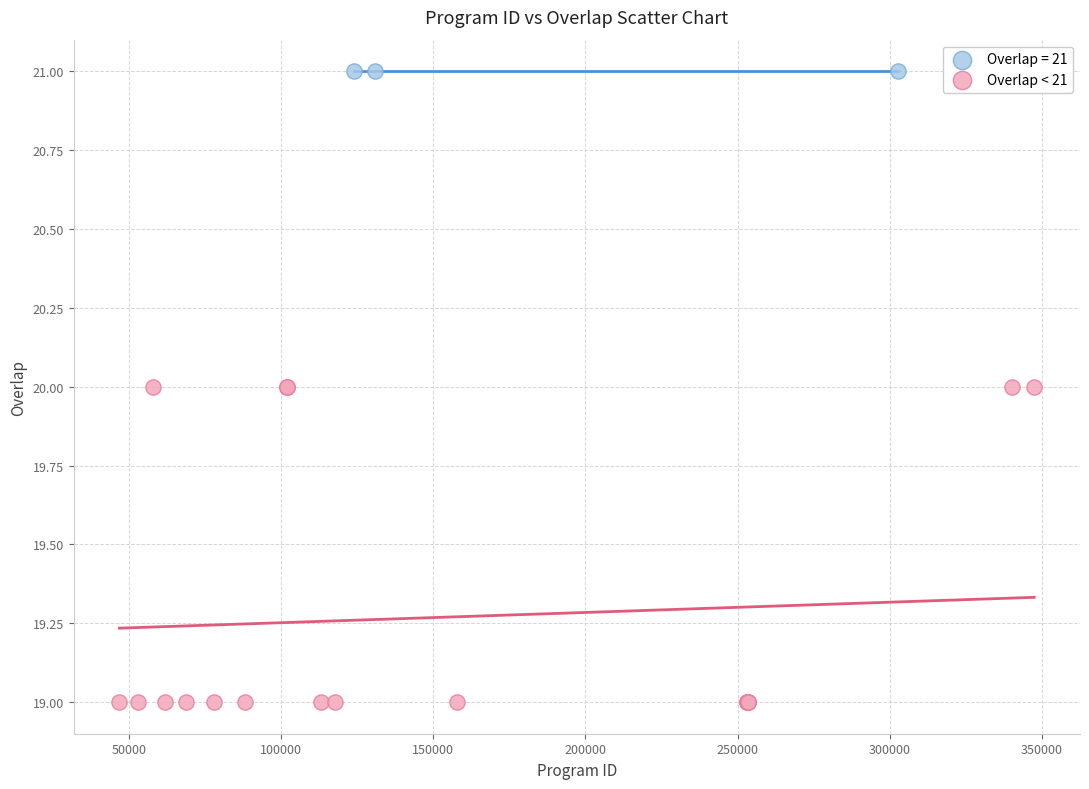

Which series reaches the maximum Y coordinate?

Overlap = 21